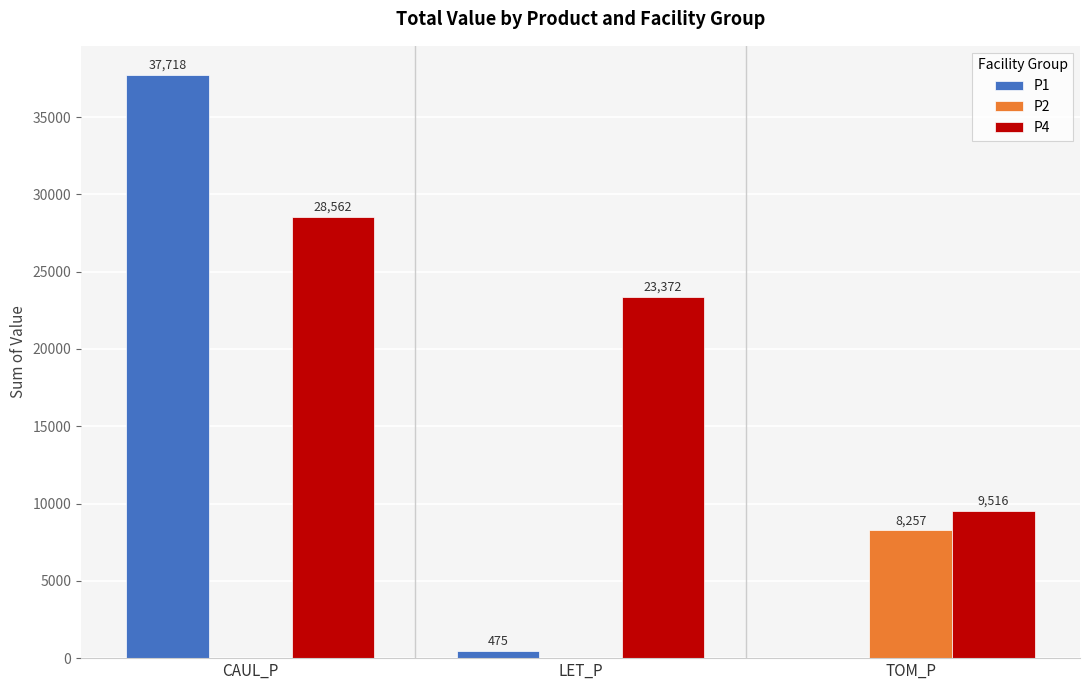

Is it true that P2 equals 0.0 at CAUL_P?

True